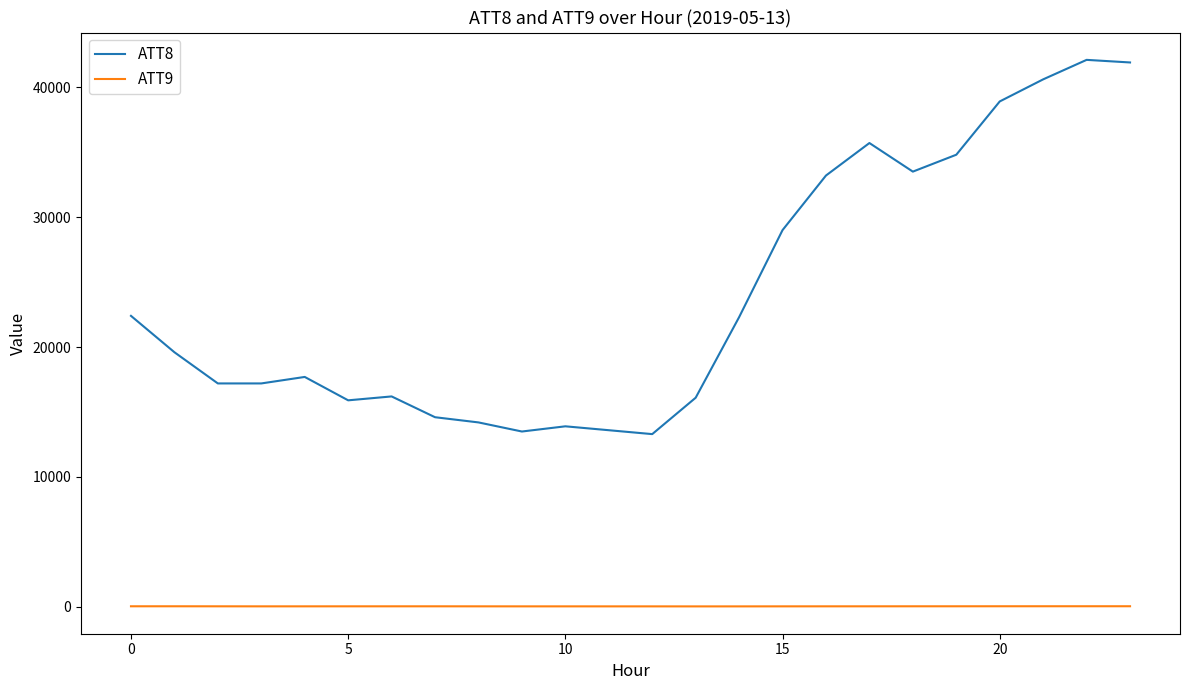

What is the minimum value for ATT8?

13300.0